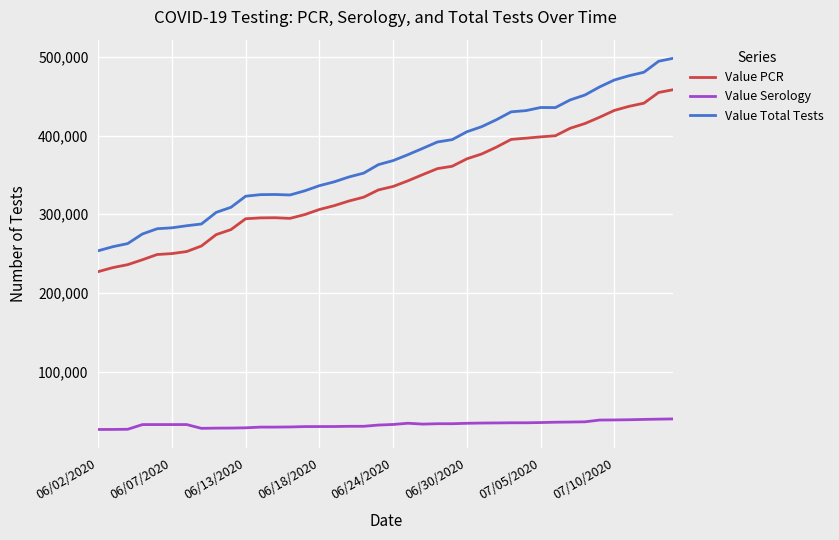

Rank the series by their maximum value, from highest to lowest.

Value Total Tests, Value PCR, Value Serology